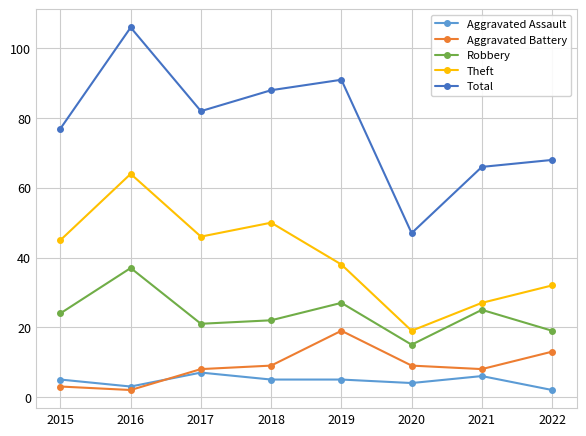

Which category has the highest value in the Total series?

2016